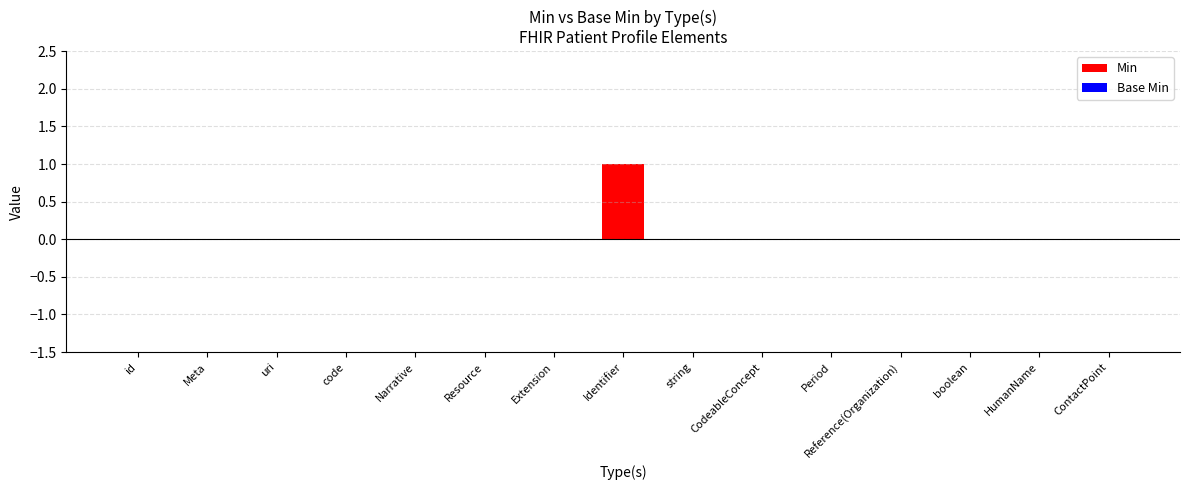

The value at Resource is 0. True or false?

True